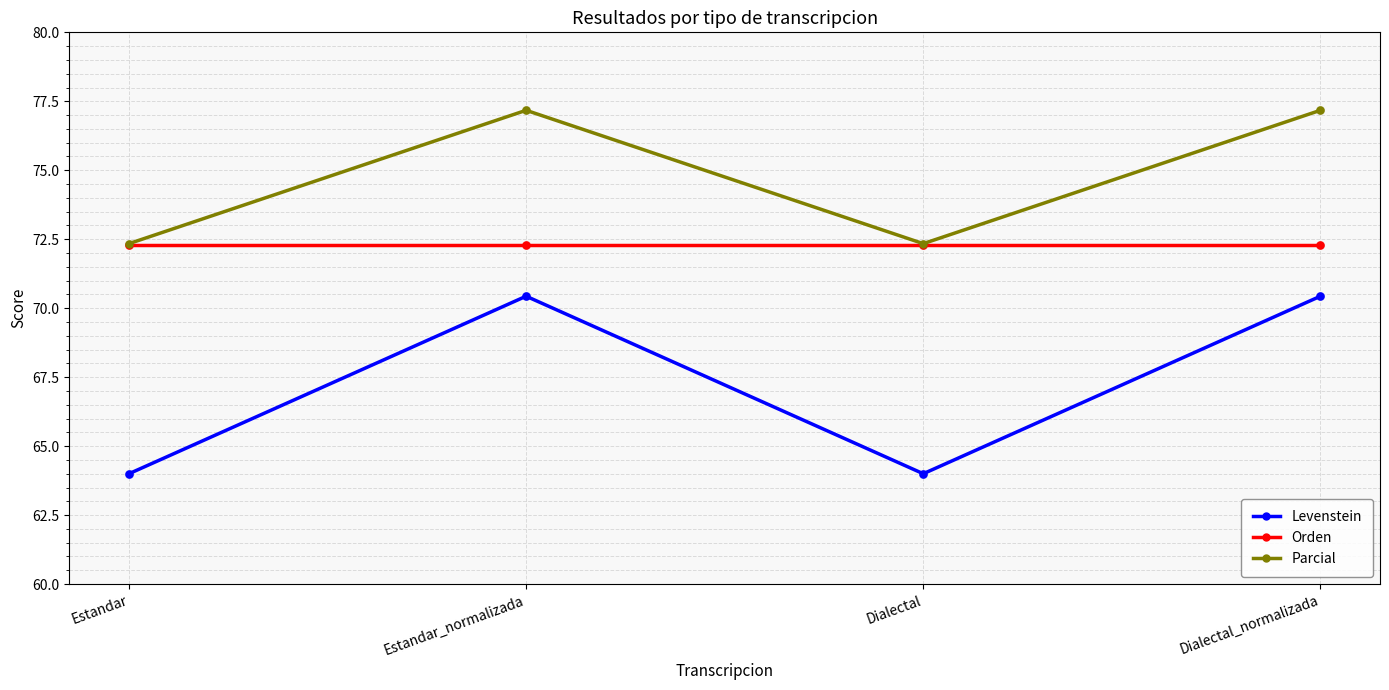

Which series has the largest total across all categories?

Parcial